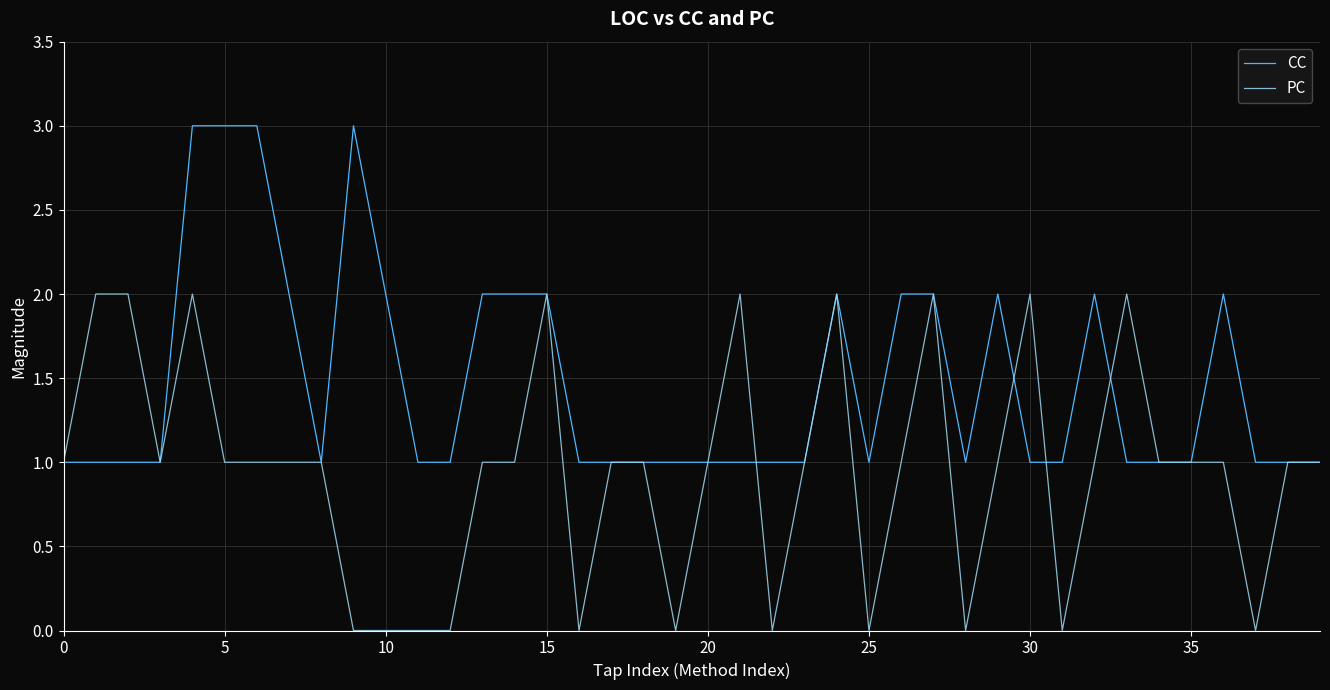

Rank the series by their average value, from highest to lowest.

CC, PC